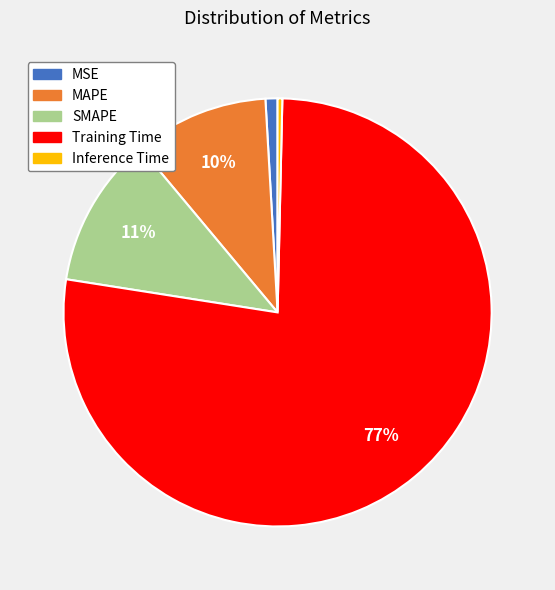

Is there any slice that represents more than half of the pie?

Yes